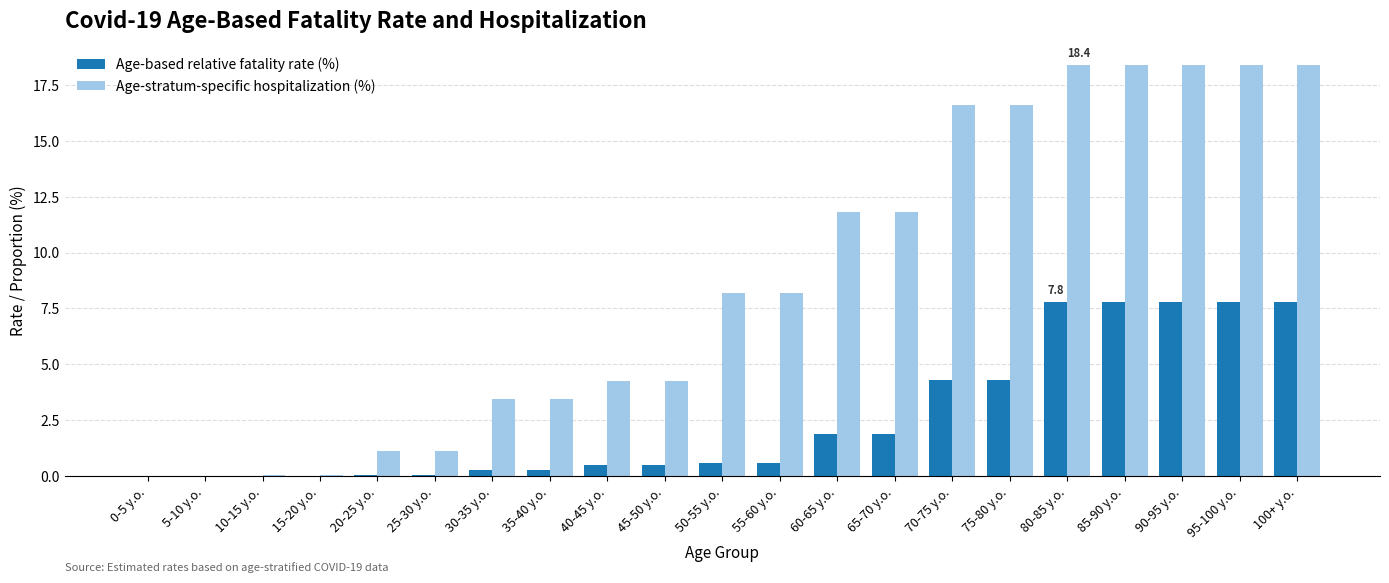

Which series changed the most between 50-55 y.o. and 100+ y.o.?

Age-stratum-specific hospitalization (%)